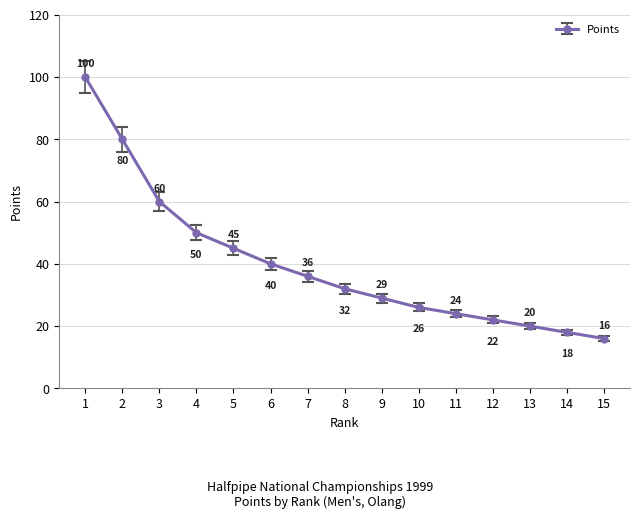

What is the change in value from 7 to 14?

-18